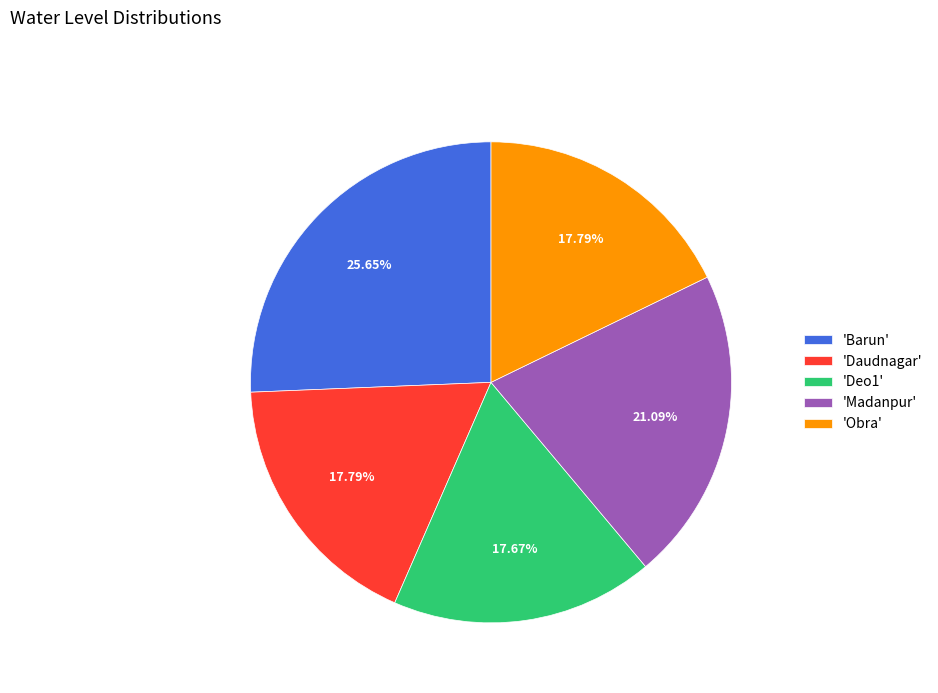

What is the largest slice in the pie chart?

'Barun'